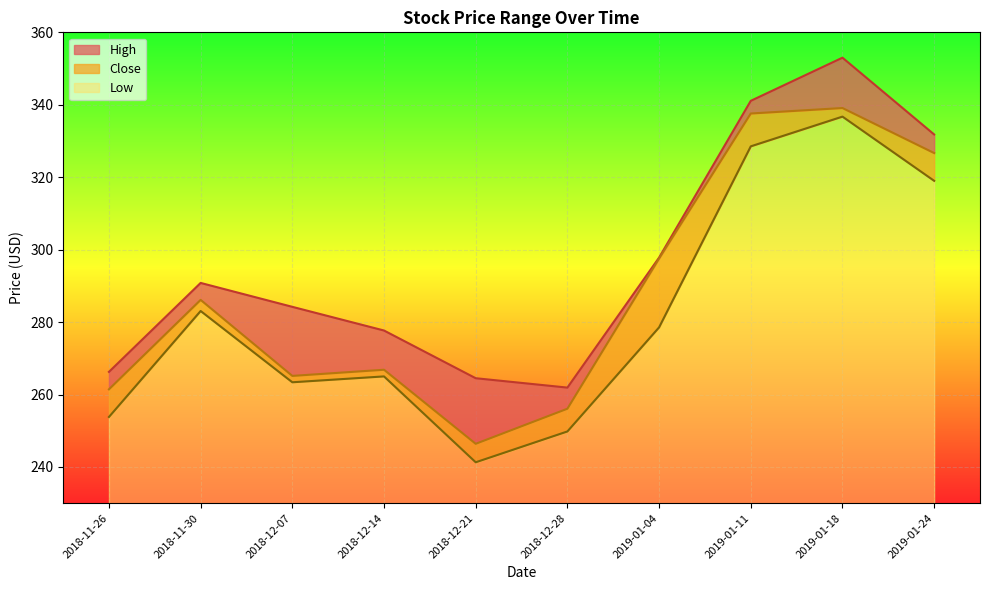

What is the value of the Close point at the 4th from the left?

266.8